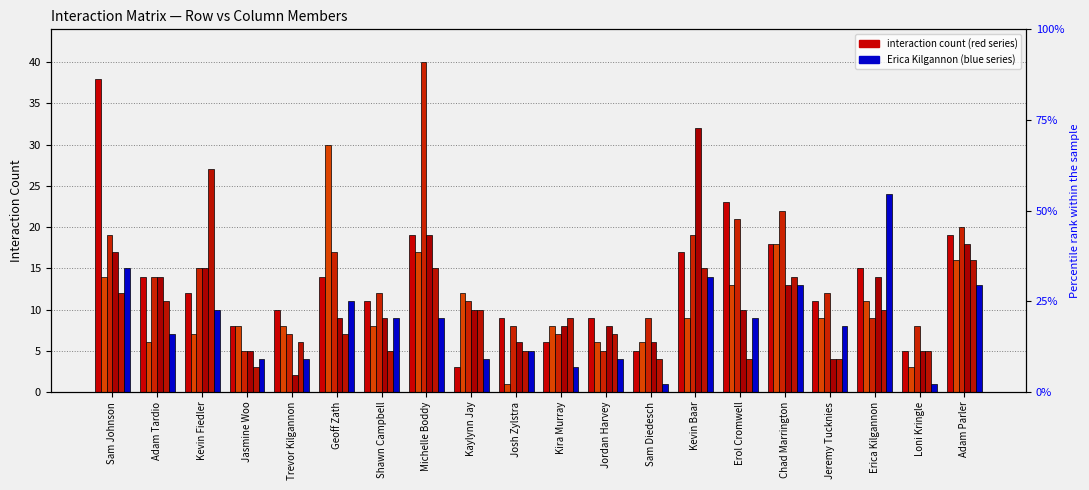

Which category has the highest value in the Michelle Boddy series?

Michelle Boddy